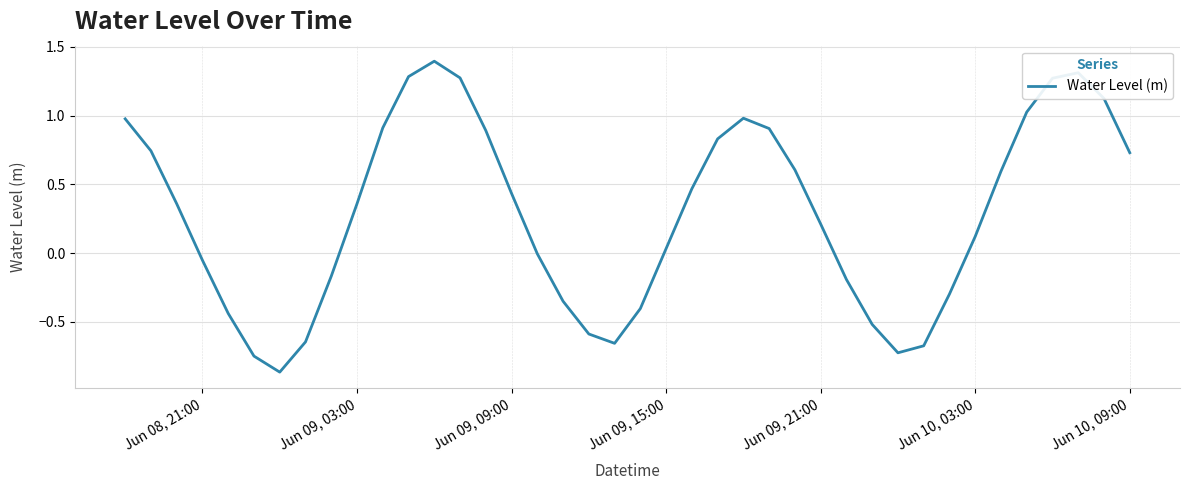

What is the greatest value displayed?

1.4